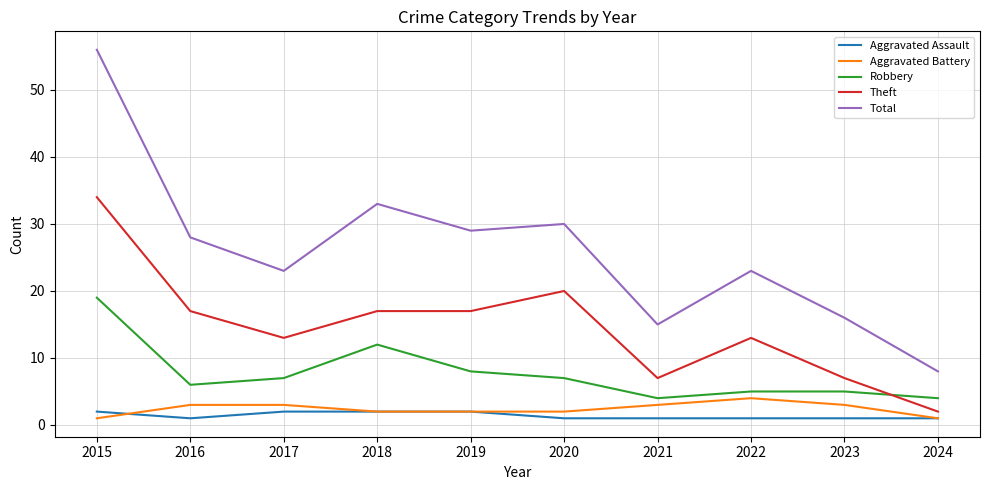

What value does the Aggravated Battery series have at 2023?

3